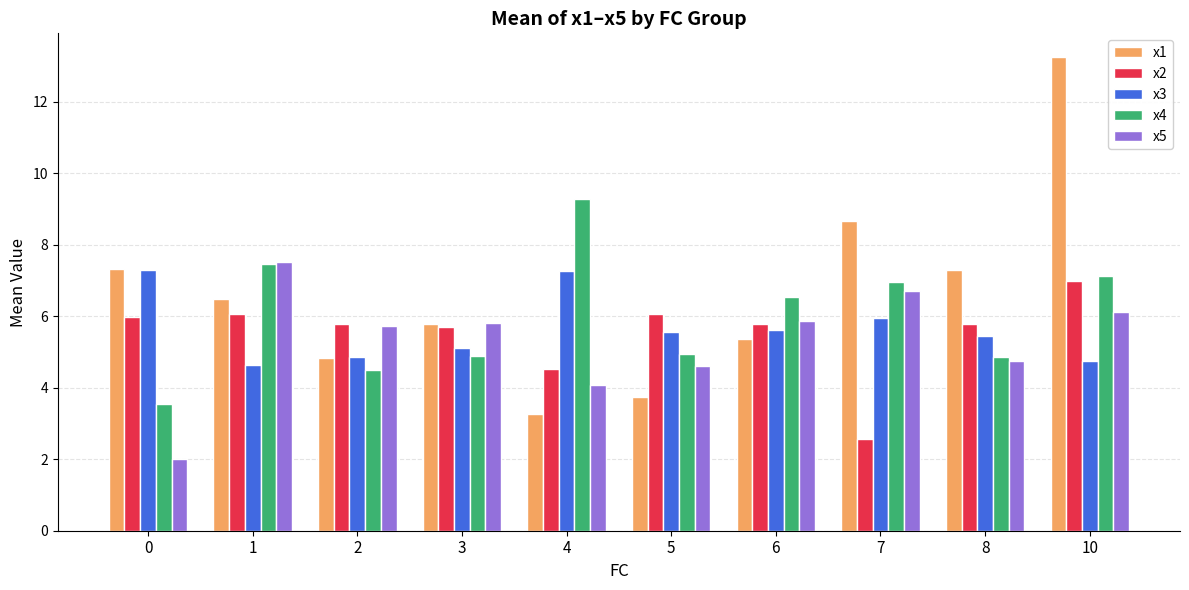

What is the value of the x5 bar at the 2nd from the left?

7.5